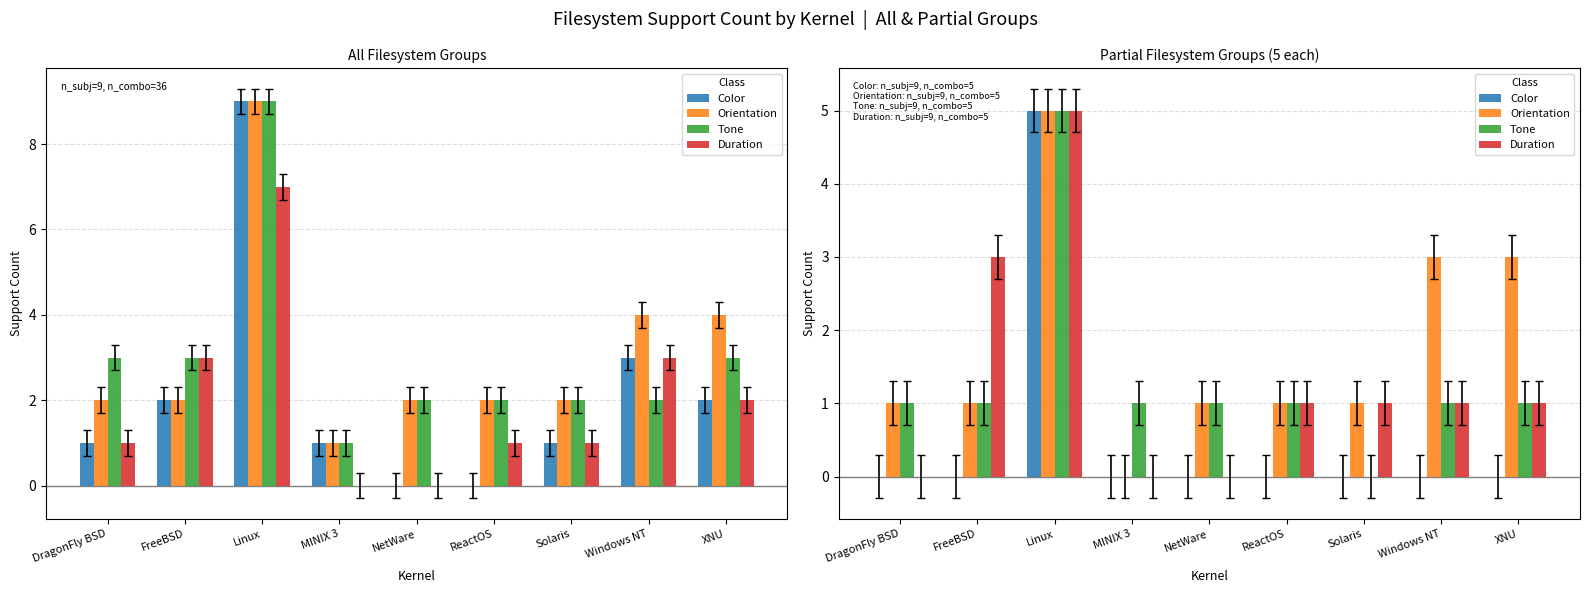

What position from the right is XNU?

1